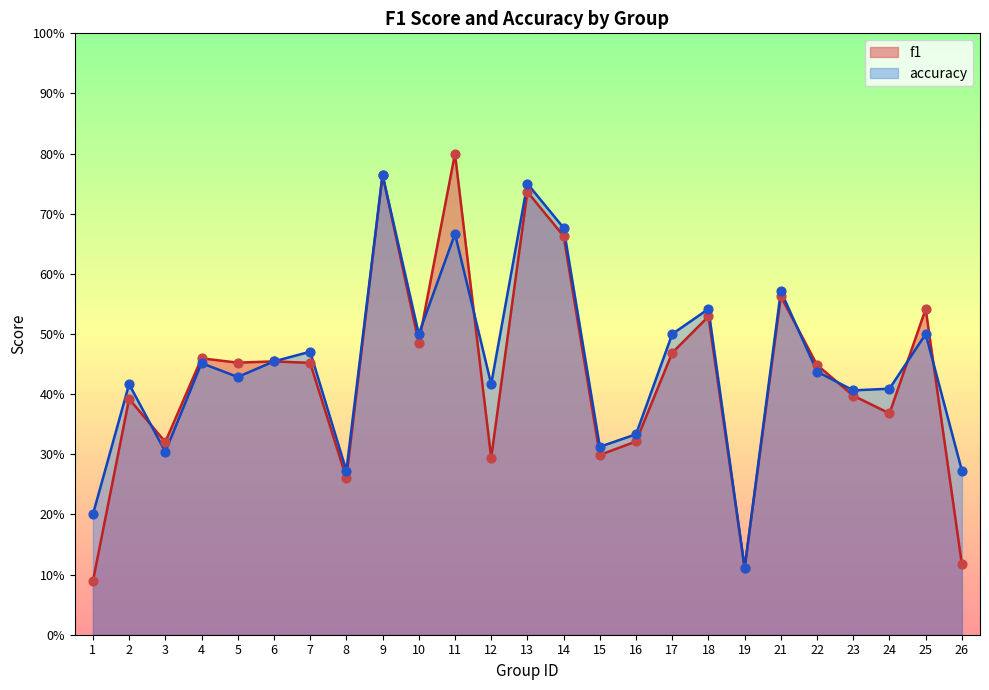

At how many categories does at least one series exceed 0?

25